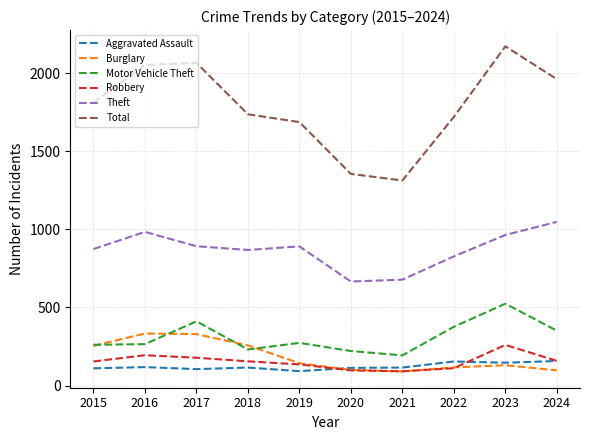

Which series has the largest total across all categories?

Total